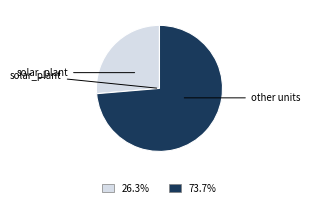

Rank the categories by value from highest to lowest.

other units, solar_plant